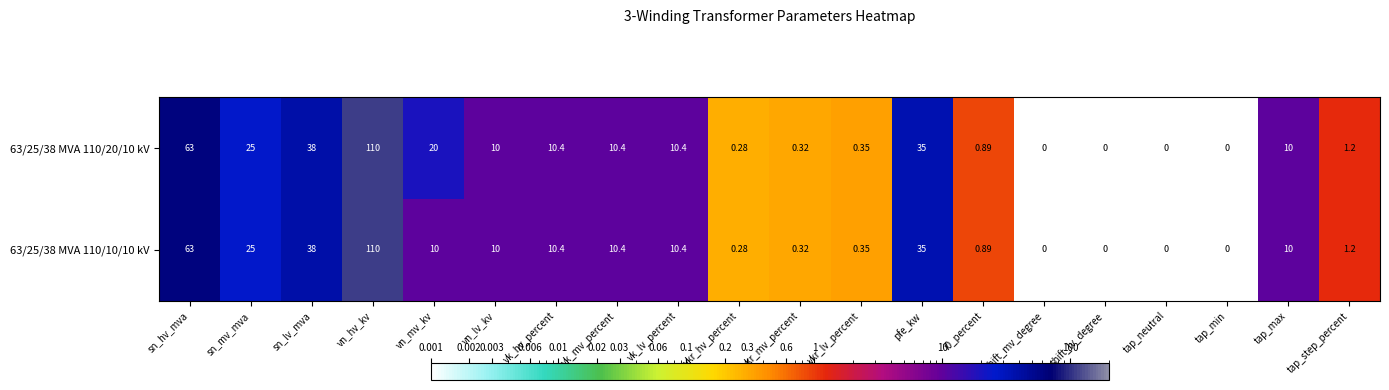

At which label does 63/25/38 MVA 110/10/10 kV reach its peak?

vn_hv_kv